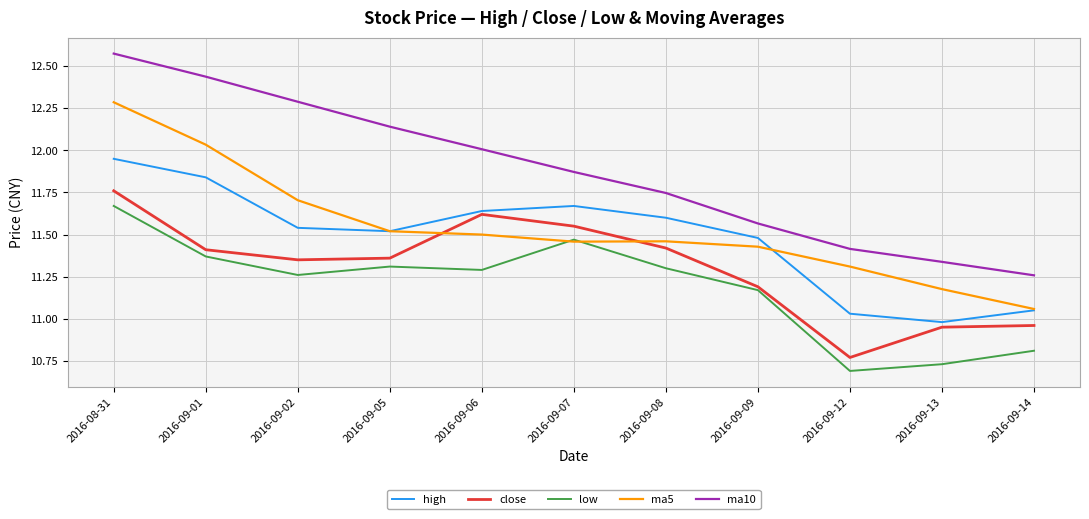

True or false: low has a value of 6.1 at 2016-08-31.

False